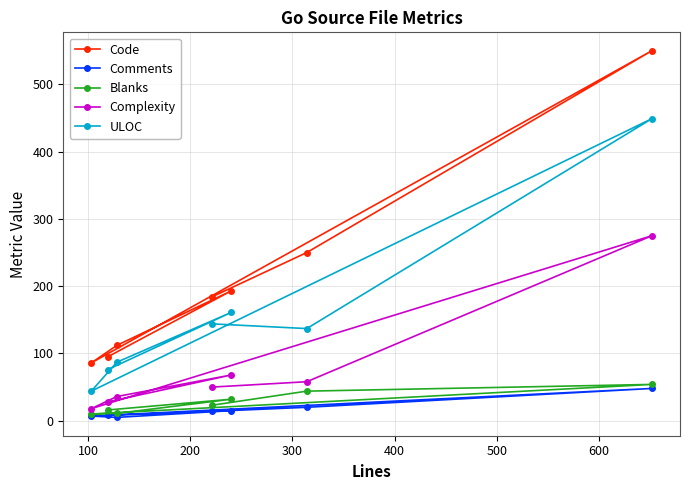

True or false: Code has more than 2 points higher than both neighbors.

False